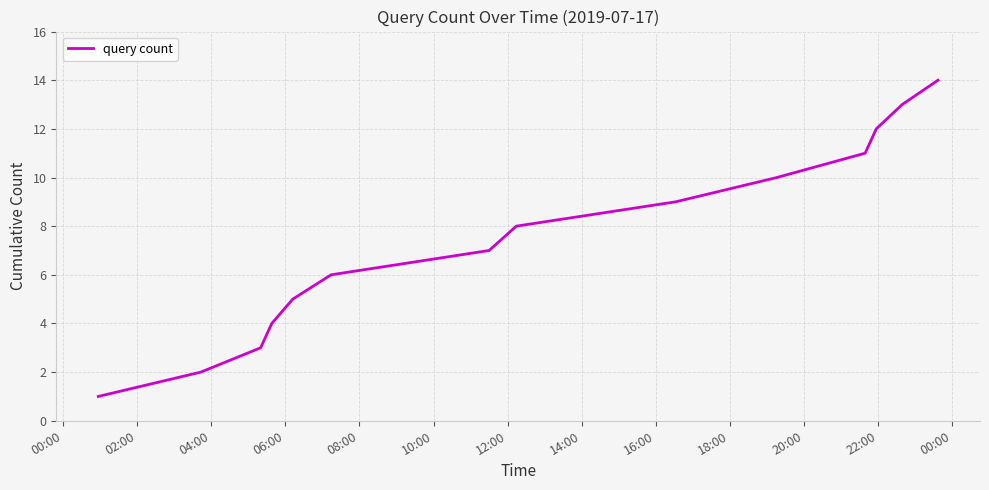

What is the maximum value shown in the chart?

14